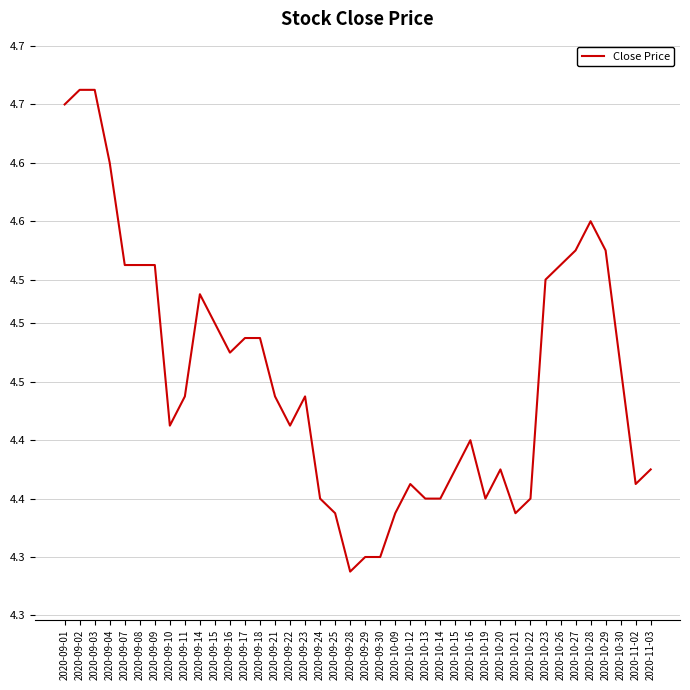

Does the chart display data point markers on the line(s)?

No